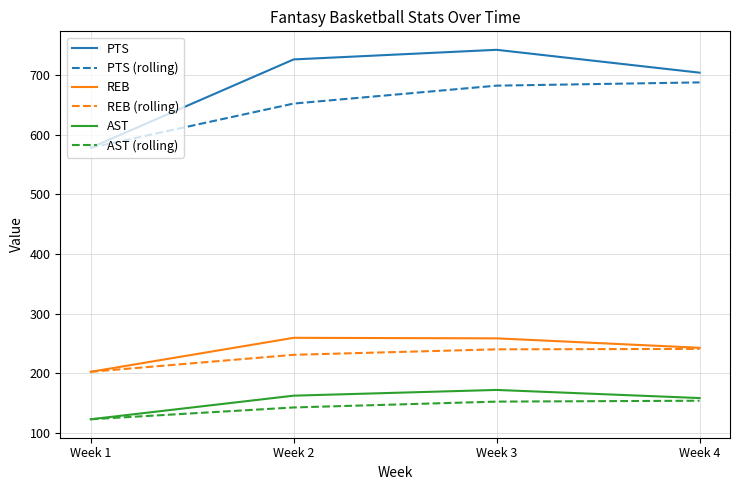

Does the chart have visible grid lines?

Yes